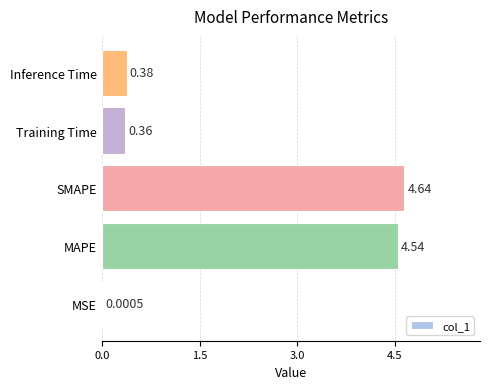

What is the change in value from MAPE to Training Time?

-4.2